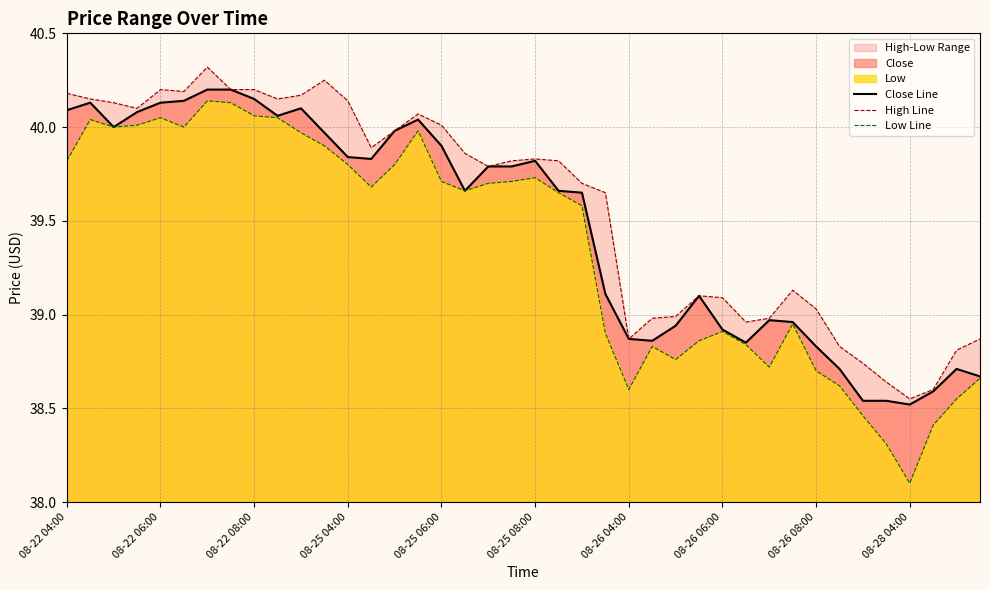

True or false: Close Line and High Line cross at least once.

False